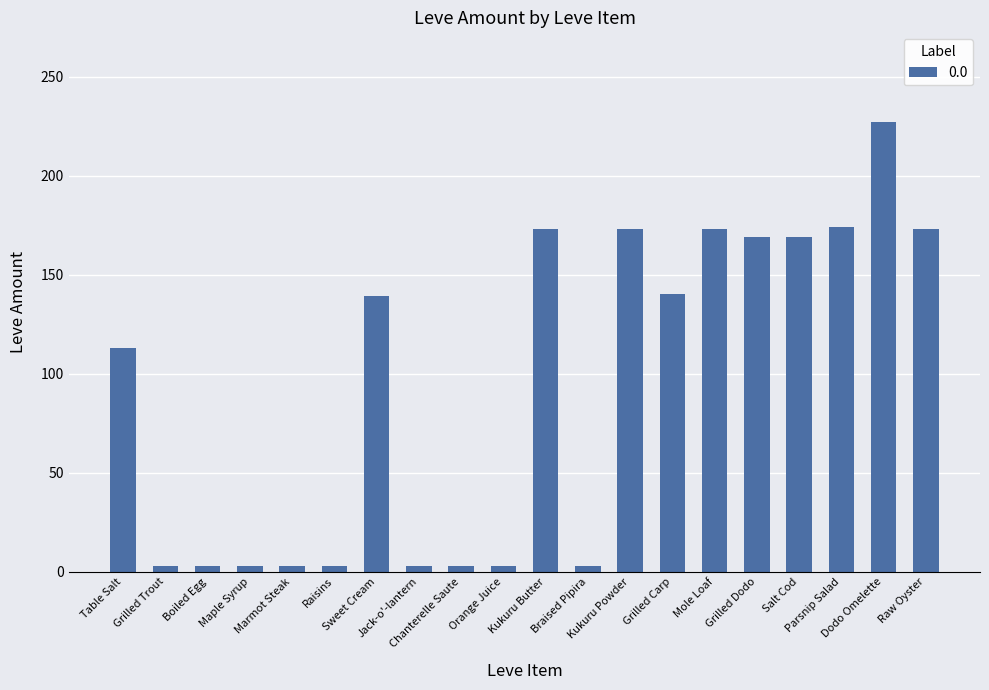

What is the change in value from Mole Loaf to Grilled Dodo?

-4